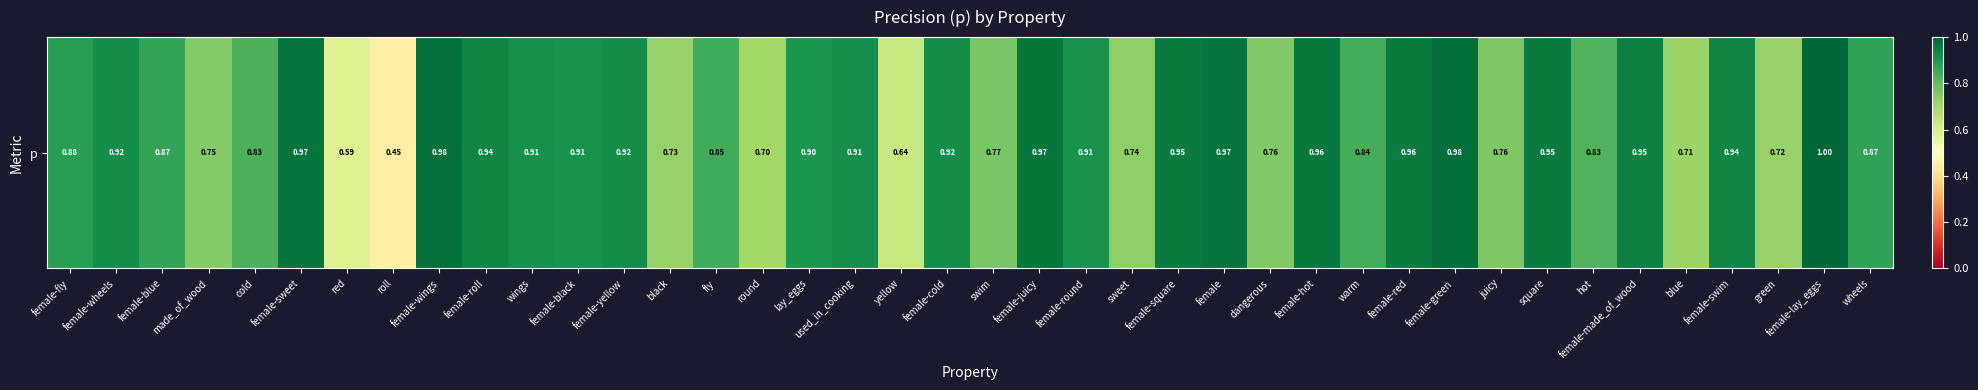

Between female-square and made_of_wood, which is larger?

female-square